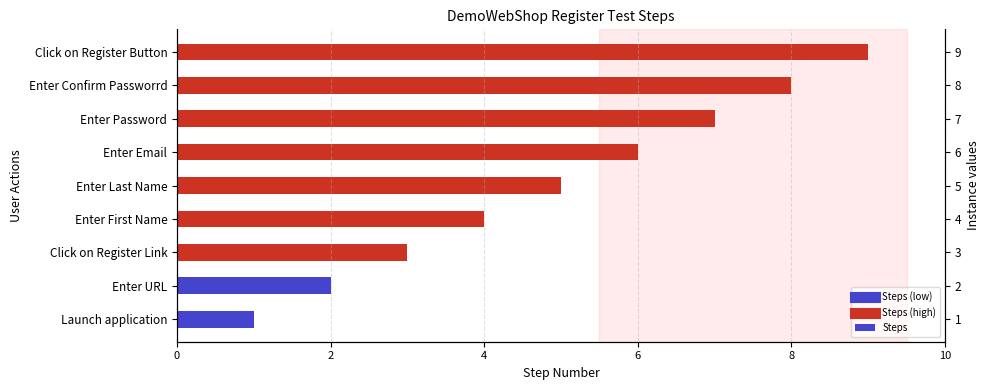

Reading left to right, extract all data points from this chart.

1	2	3	4	5	6	7	8	9